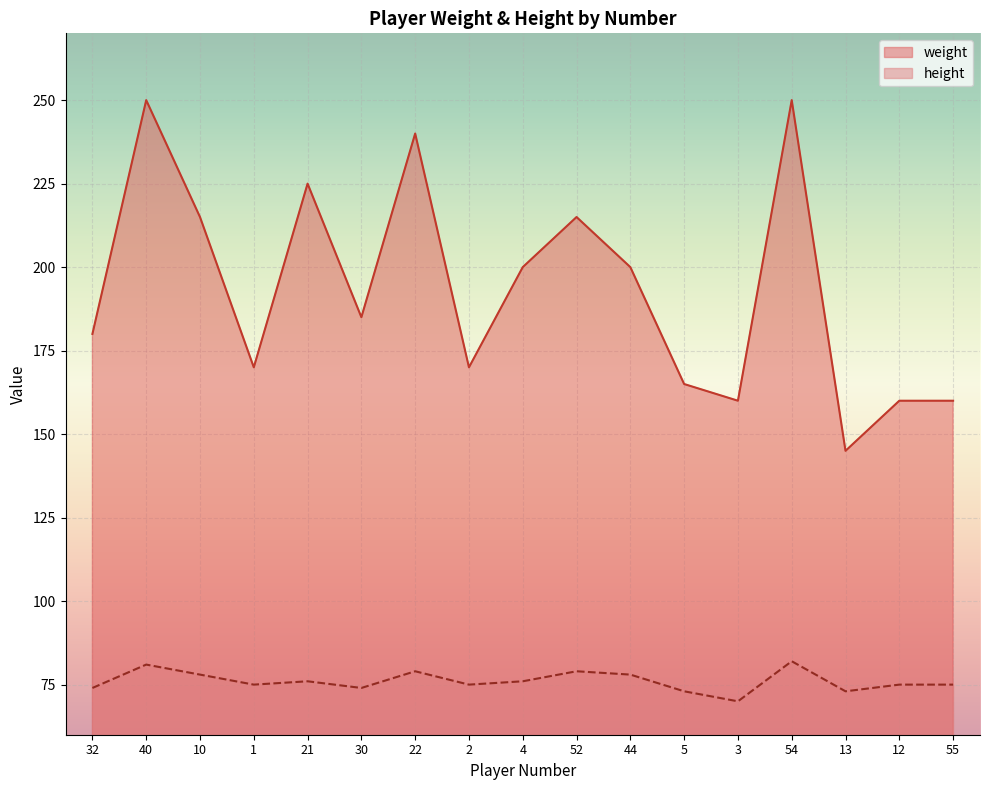

Which series changed the most between 1 and 55?

weight